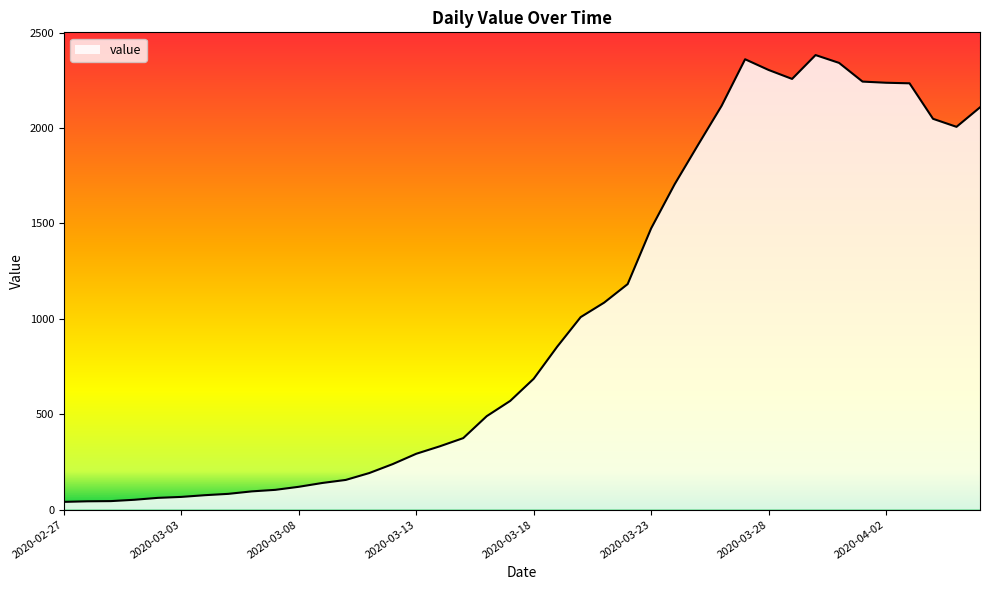

What is the difference between the maximum and minimum values?

2341